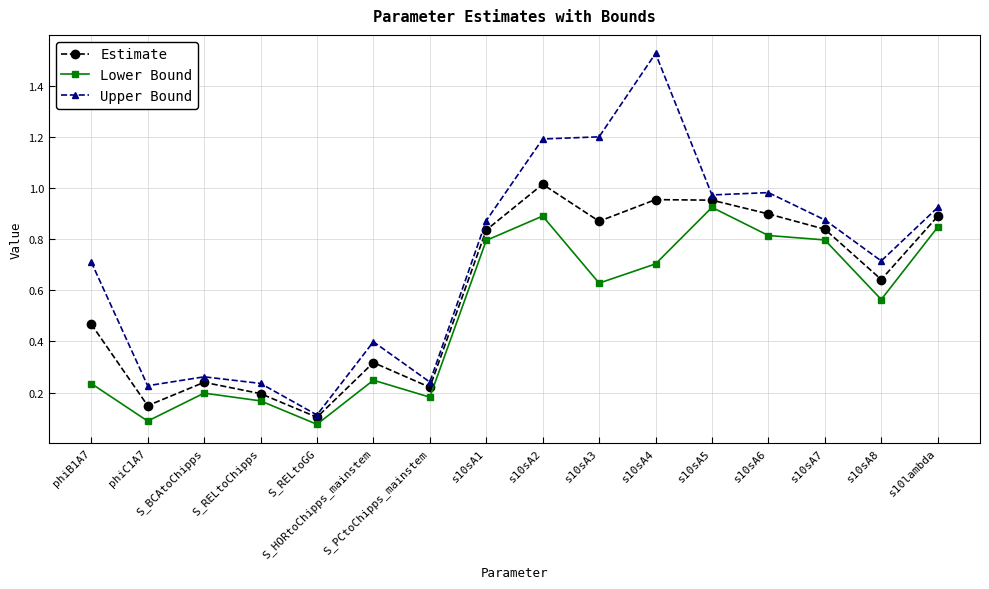

Which series has the widest spread of values?

Upper Bound